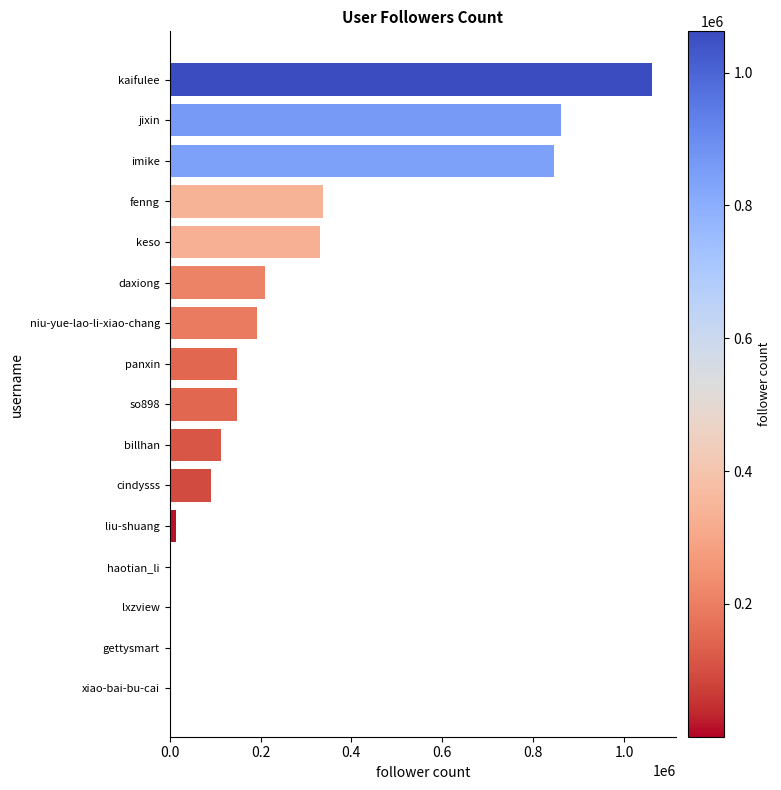

What is the change in value from fenng to jixin?

+522938